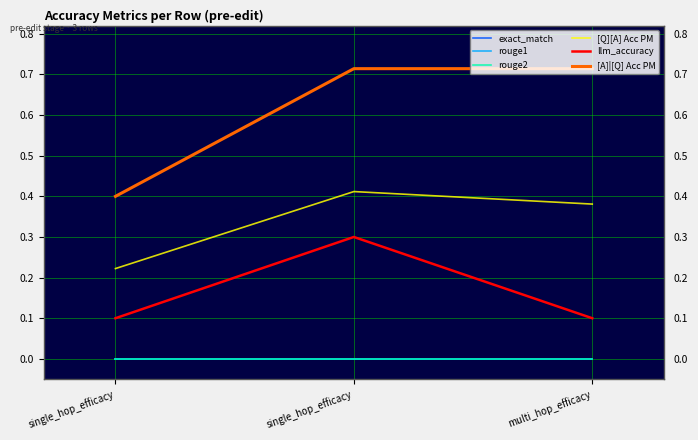

Is this an area chart (filled region under the line)?

No